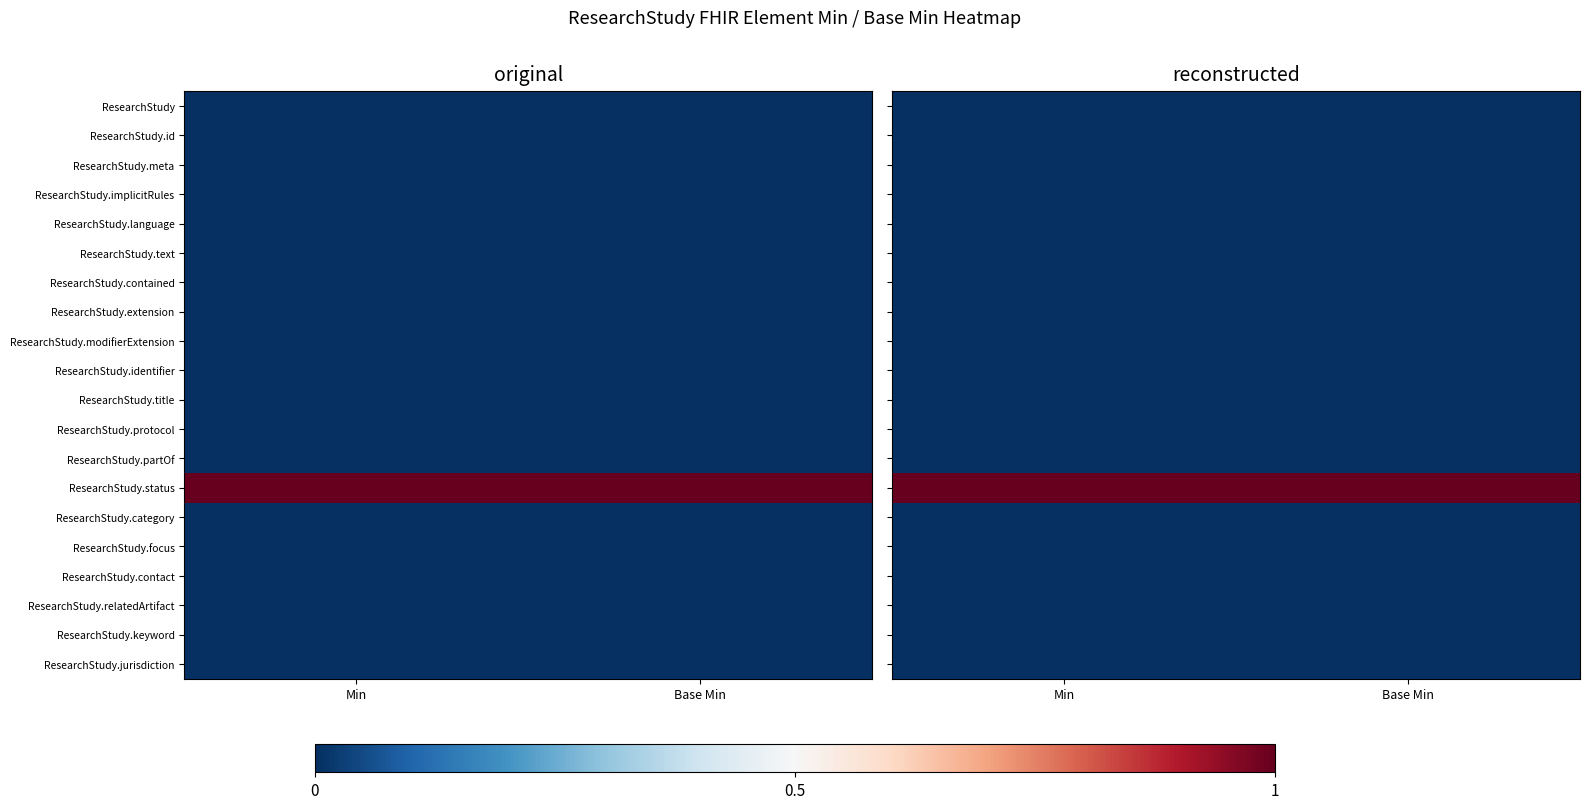

Rank the series at Min from lowest to highest value.

ResearchStudy, ResearchStudy.id, ResearchStudy.meta, ResearchStudy.implicitRules, ResearchStudy.language, ResearchStudy.text, ResearchStudy.contained, ResearchStudy.extension, ResearchStudy.modifierExtension, ResearchStudy.identifier, ResearchStudy.title, ResearchStudy.protocol, ResearchStudy.partOf, ResearchStudy.category, ResearchStudy.focus, ResearchStudy.contact, ResearchStudy.relatedArtifact, ResearchStudy.keyword, ResearchStudy.jurisdiction, ResearchStudy.status